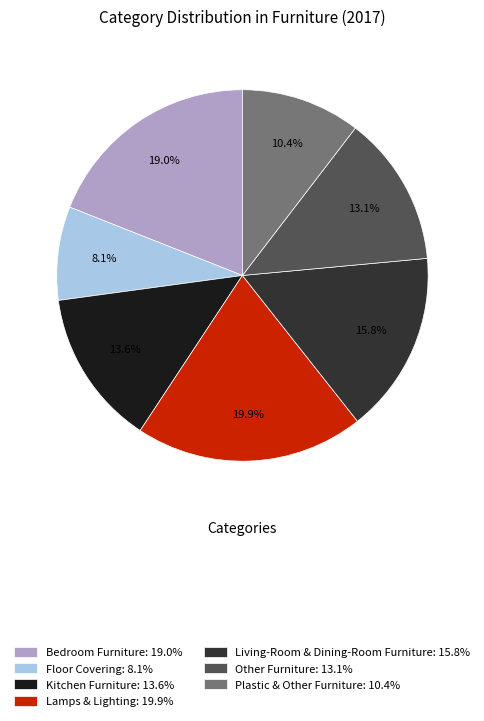

What percentage do Lamps & Lighting and Bedroom Furniture together represent?

38.9%